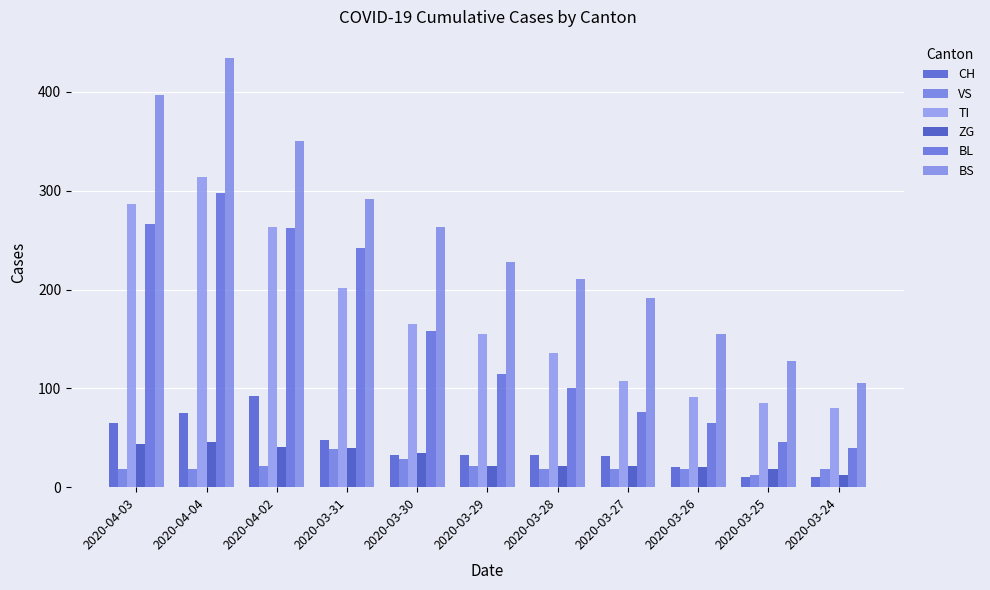

How many series are shown in this chart?

6